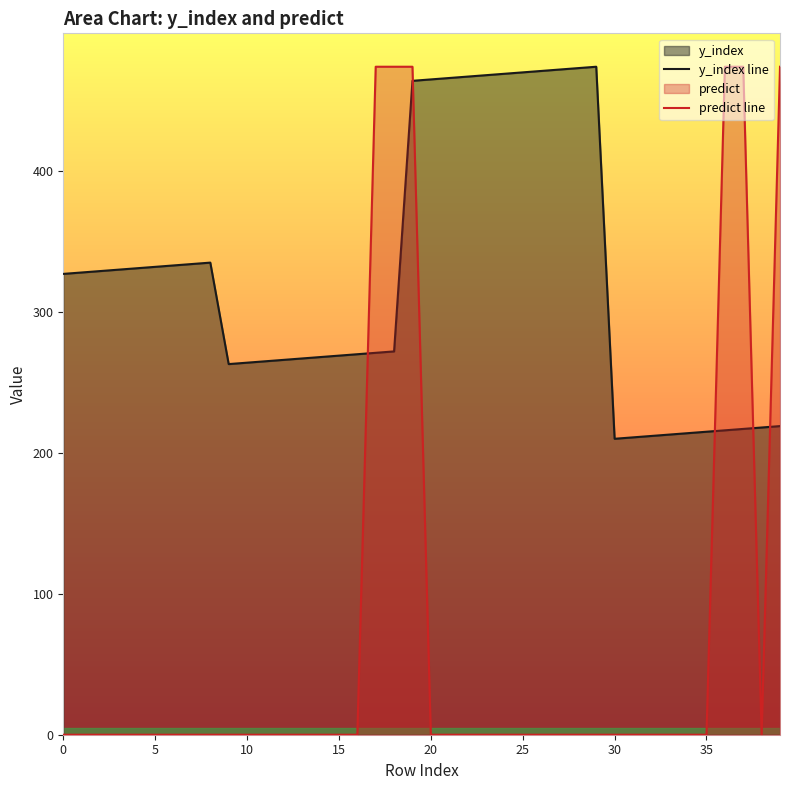

What is the label of the 11th point from the right?

29